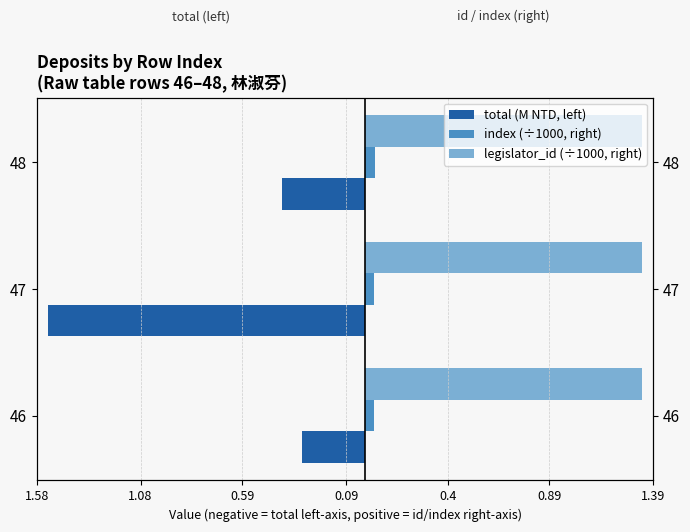

Is it true that total (M NTD, left) equals -1.5 at 47?

True